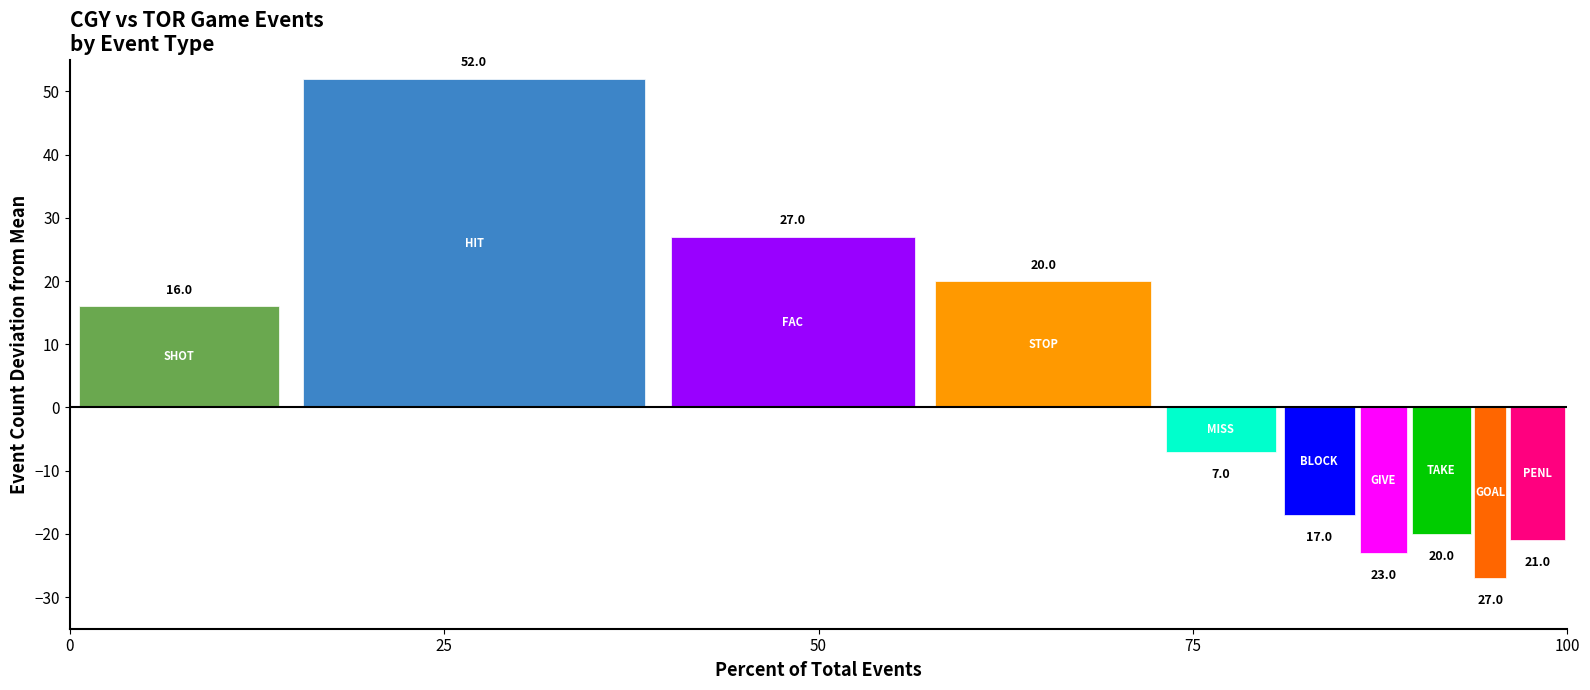

What is the greatest value displayed?

52